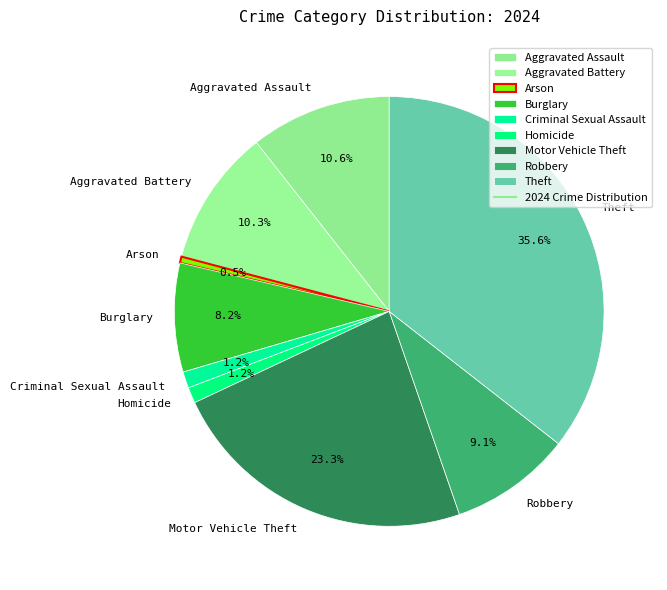

What is the total percentage of Criminal Sexual Assault and Aggravated Assault?

11.8%